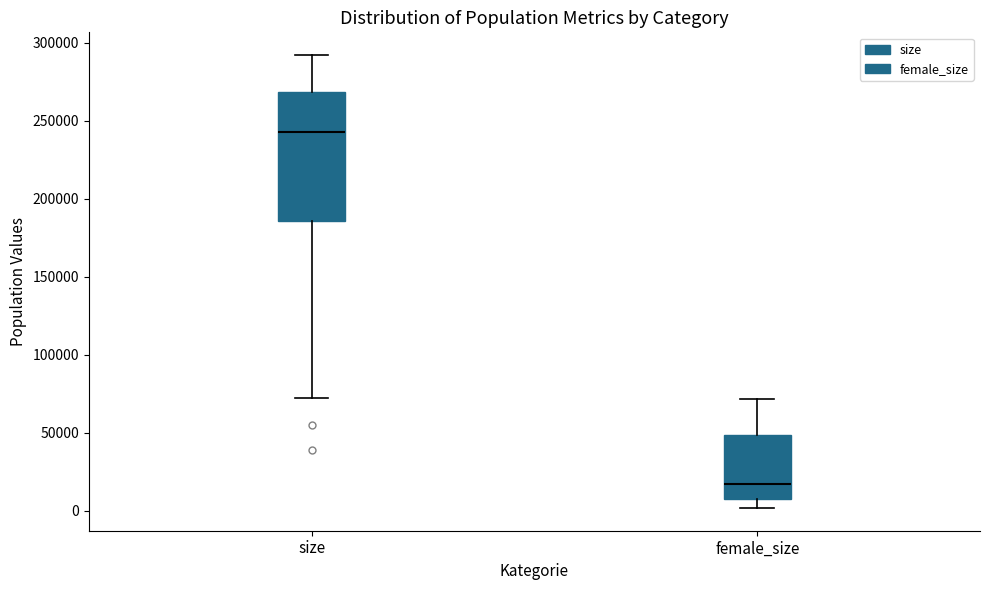

Which box has the highest median line?

size